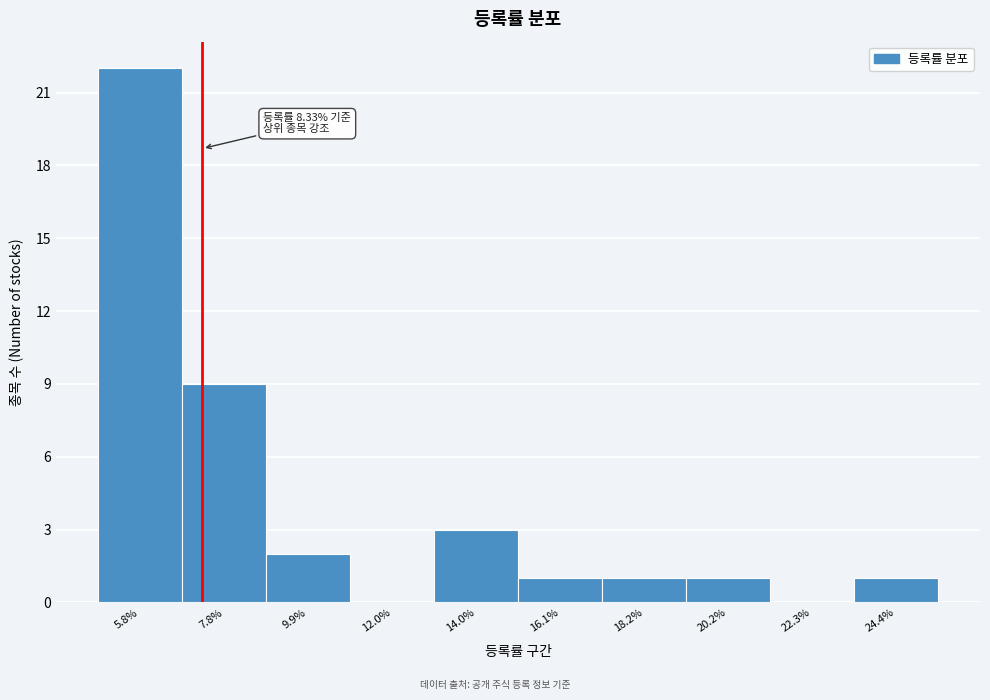

Reading left to right, list all the values displayed in this chart.

5.8%=22	7.8%=9	9.9%=2	12.0%=0	14.0%=3	16.1%=1	18.2%=1	20.2%=1	22.3%=0	24.4%=1